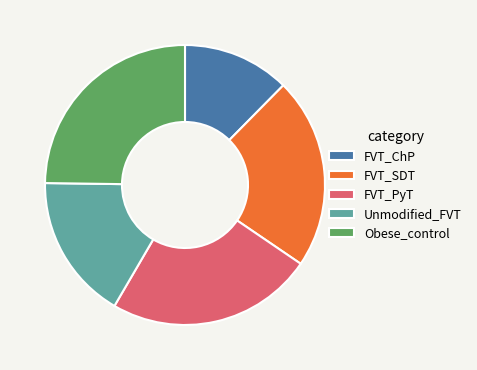

Combined, do Obese_control and FVT_ChP account for over 50%?

No